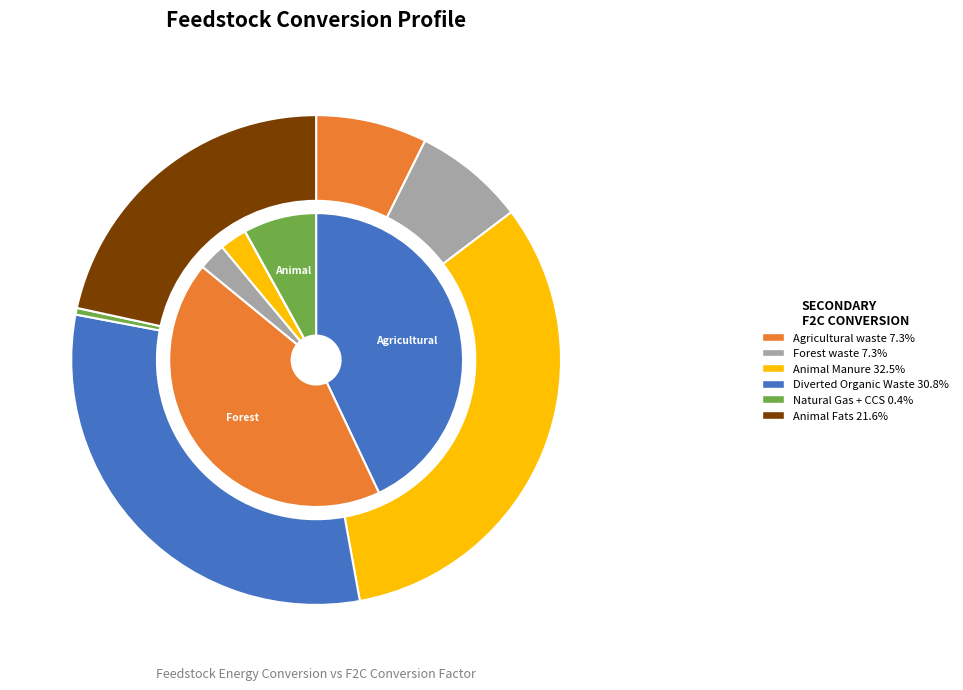

What percentage is the Forest waste slice, to the nearest percent?

7%